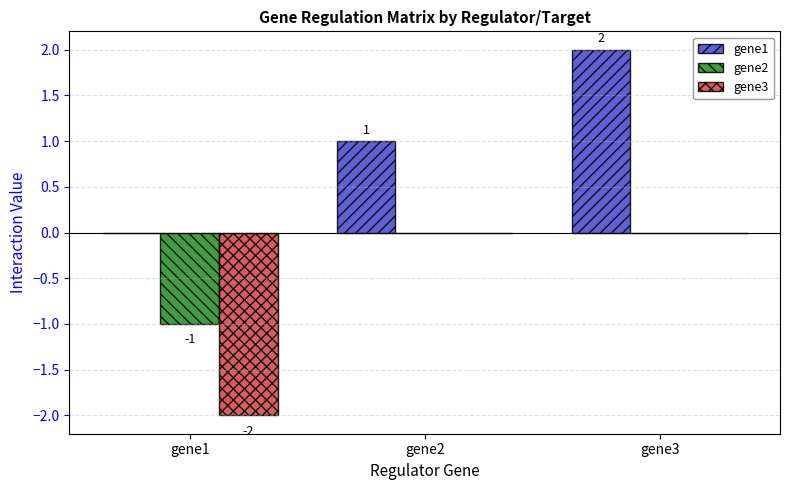

What is the difference between the gene1 values at gene2 and gene1?

1